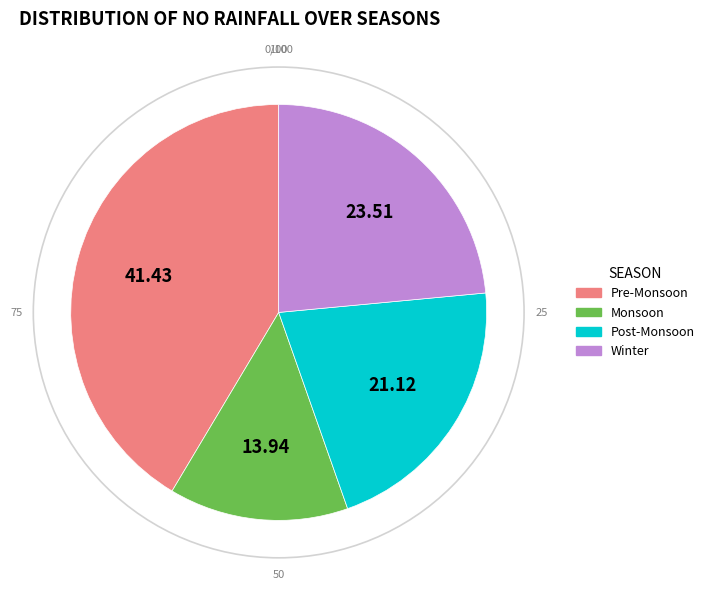

Does any single category account for the majority?

No